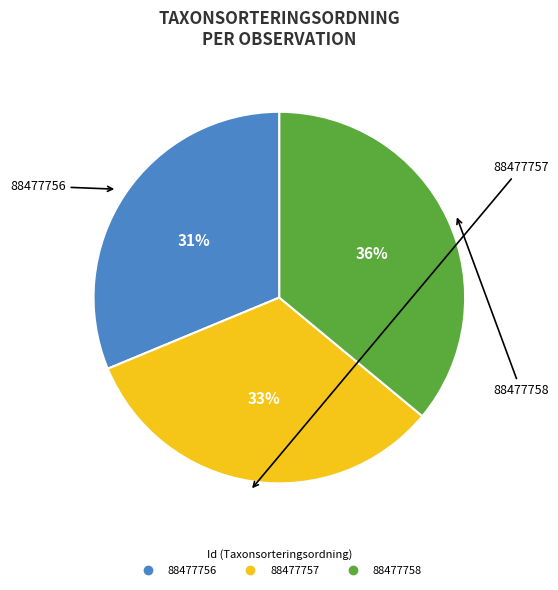

Count the number of slices in the pie.

3